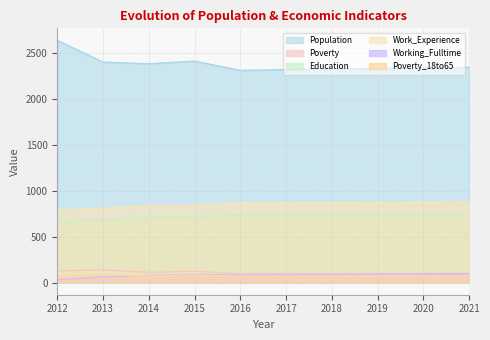

How many data points in Poverty_18to65 are above 74?

4